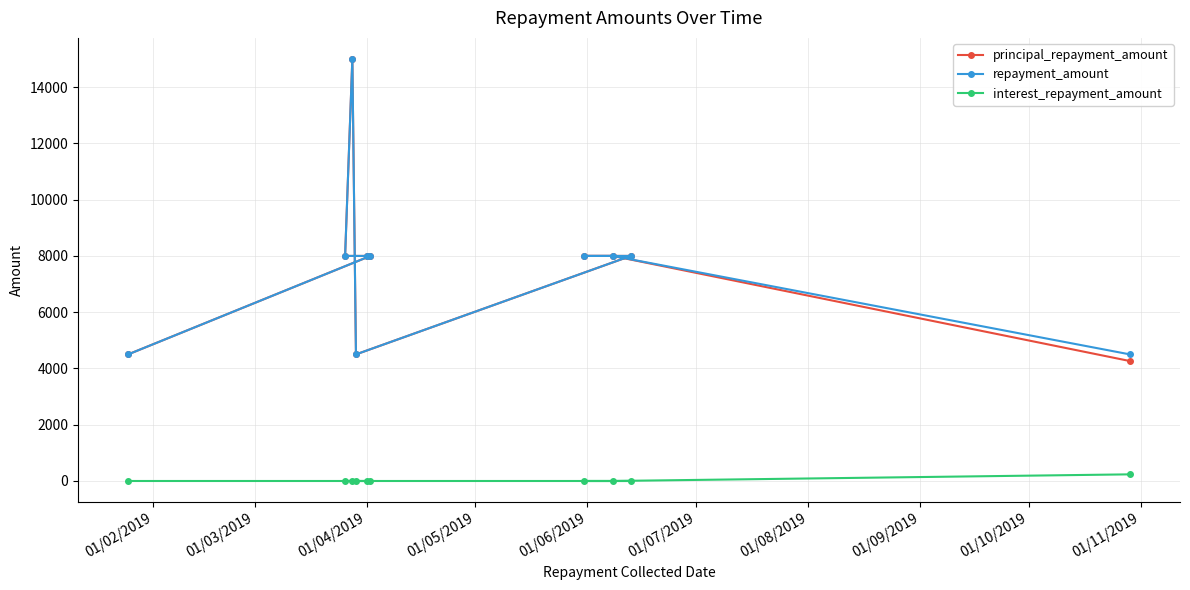

How many data points in repayment_amount are above 8000?

1